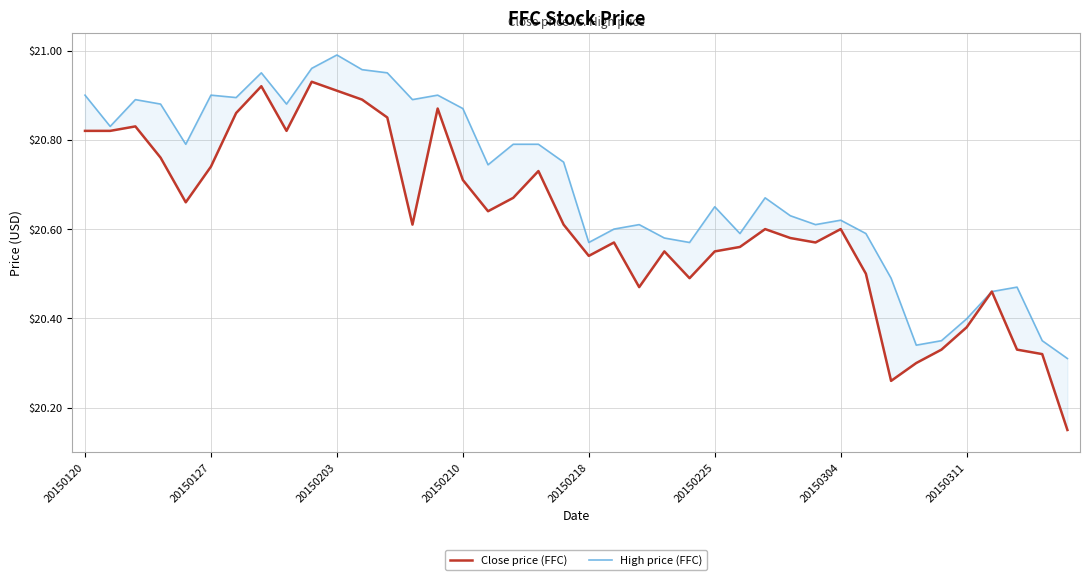

What are all the series names shown in the legend?

Close price (FFC), High price (FFC)